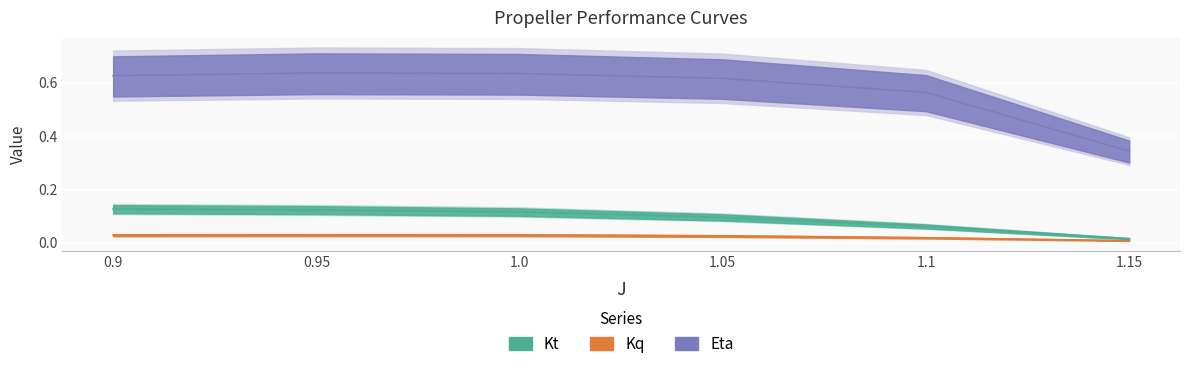

The Eta series shows 0.2 at 1.1. True or false?

False